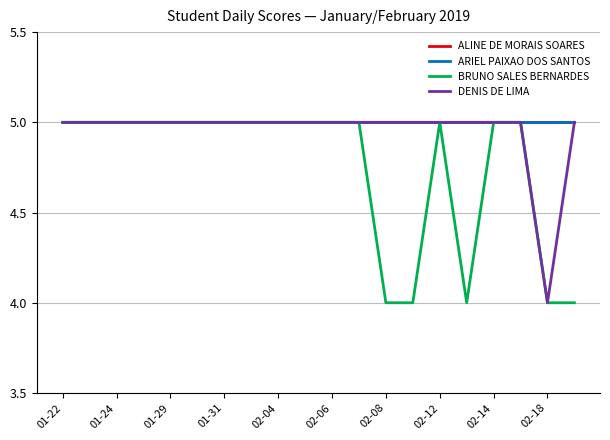

Does the chart display data point markers on the line(s)?

No